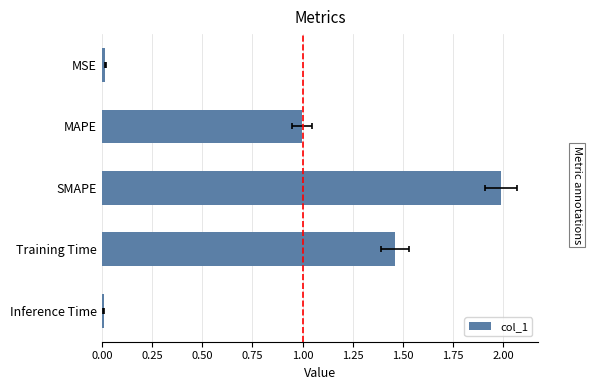

Reading right to left, what are all the values shown in this chart?

0.0	1.5	2.0	1.0	0.0